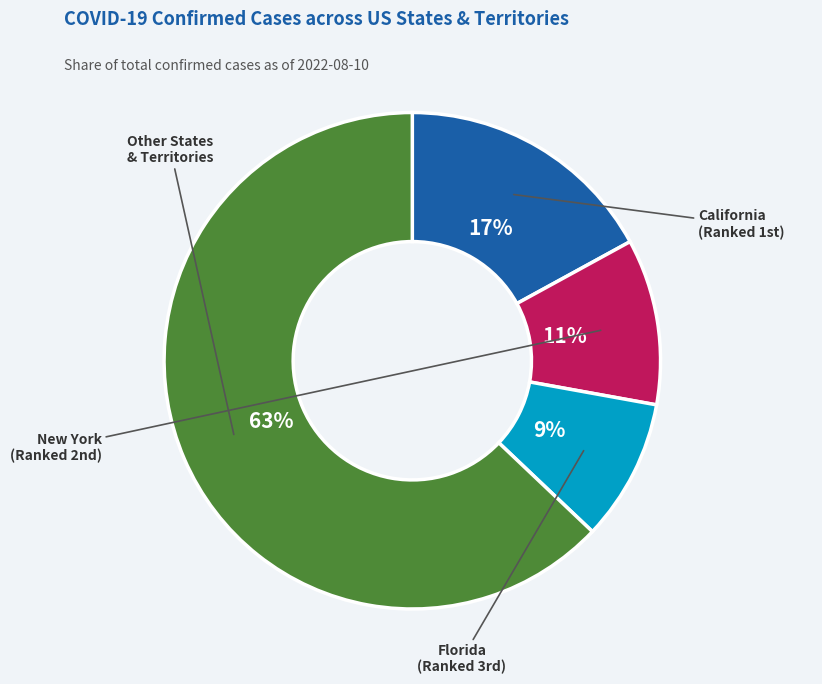

To the nearest percent, what is the difference between the largest and smallest slice percentages?

54%